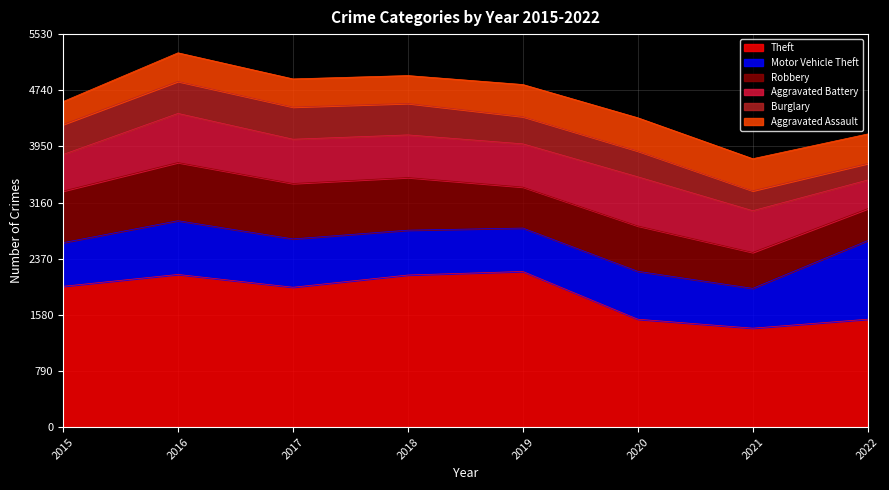

At which label is Motor Vehicle Theft closest to 833?

2016